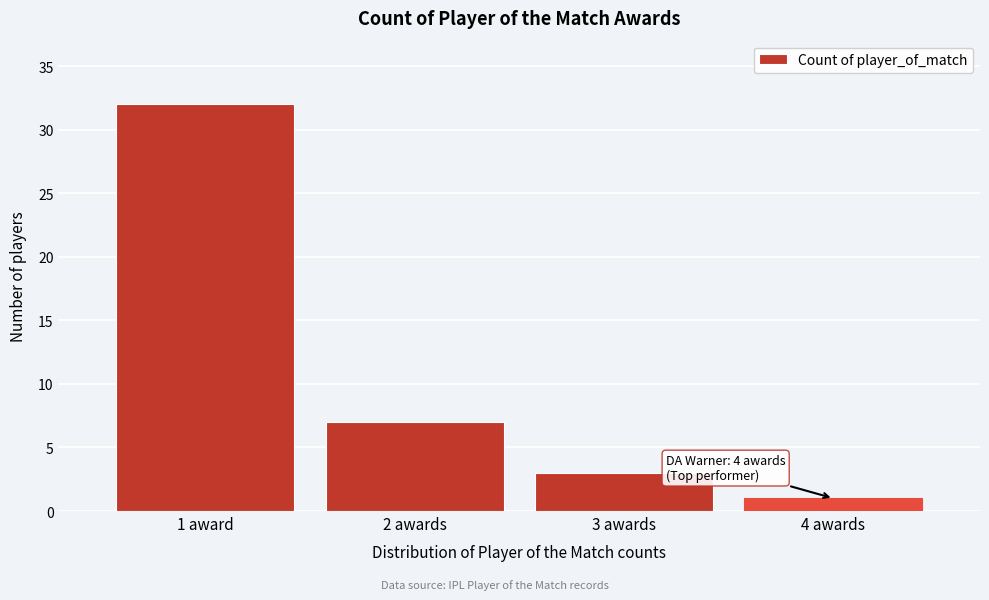

Reading left to right, transcribe all the data shown in this chart.

1 award=32	2 awards=7	3 awards=3	4 awards=1